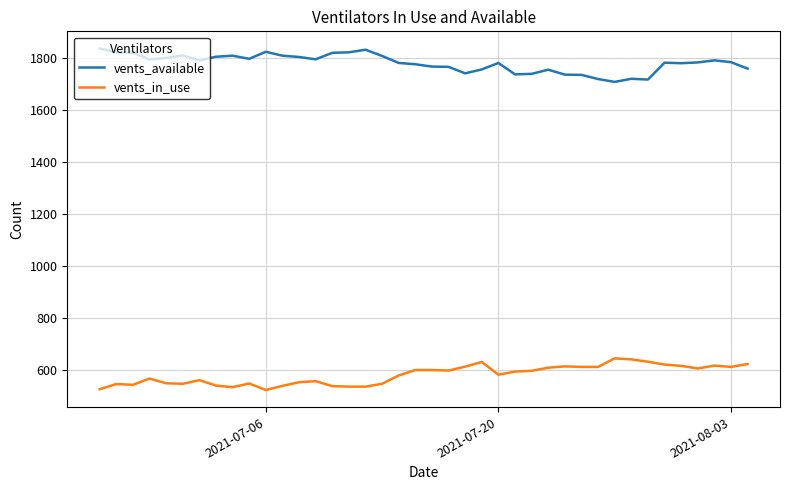

What is the minimum value for vents_in_use?

521